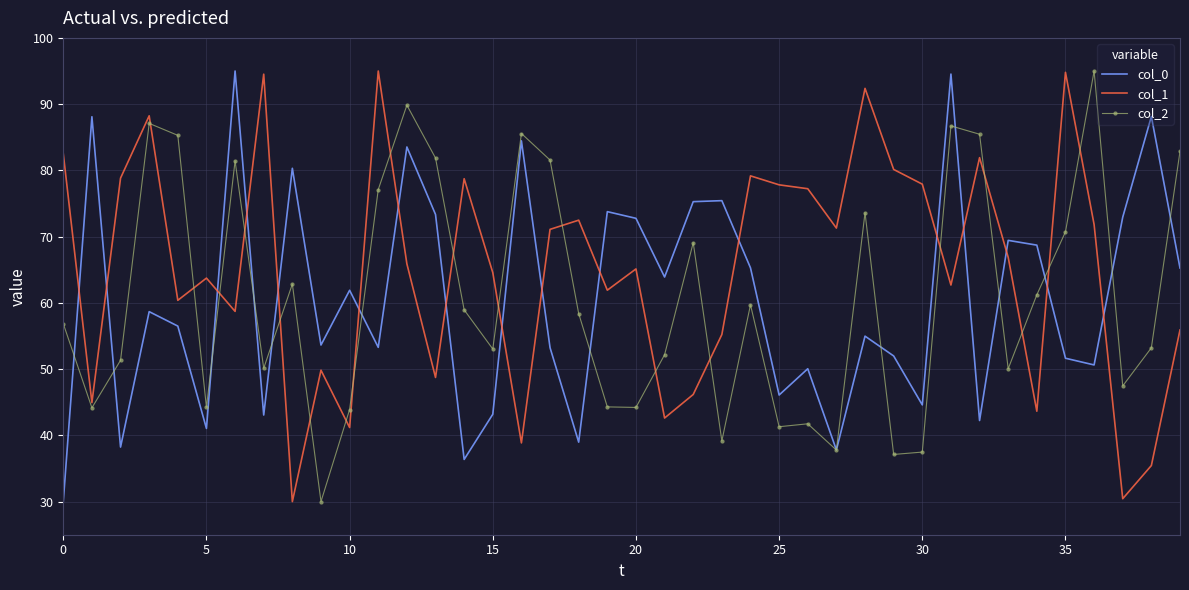

True or false: col_2 and col_1 intersect in this chart.

True